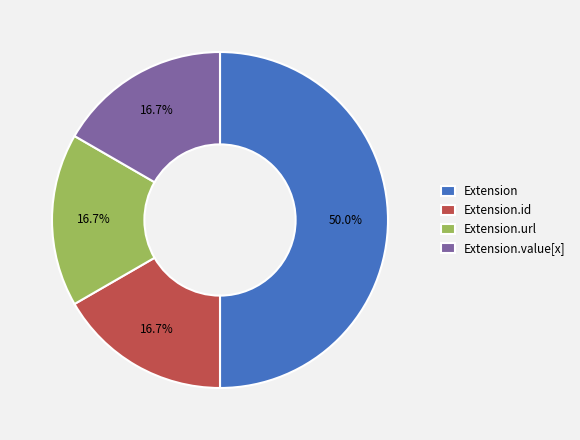

To the nearest percent, what percentage of the pie is Extension.value[x]?

17%